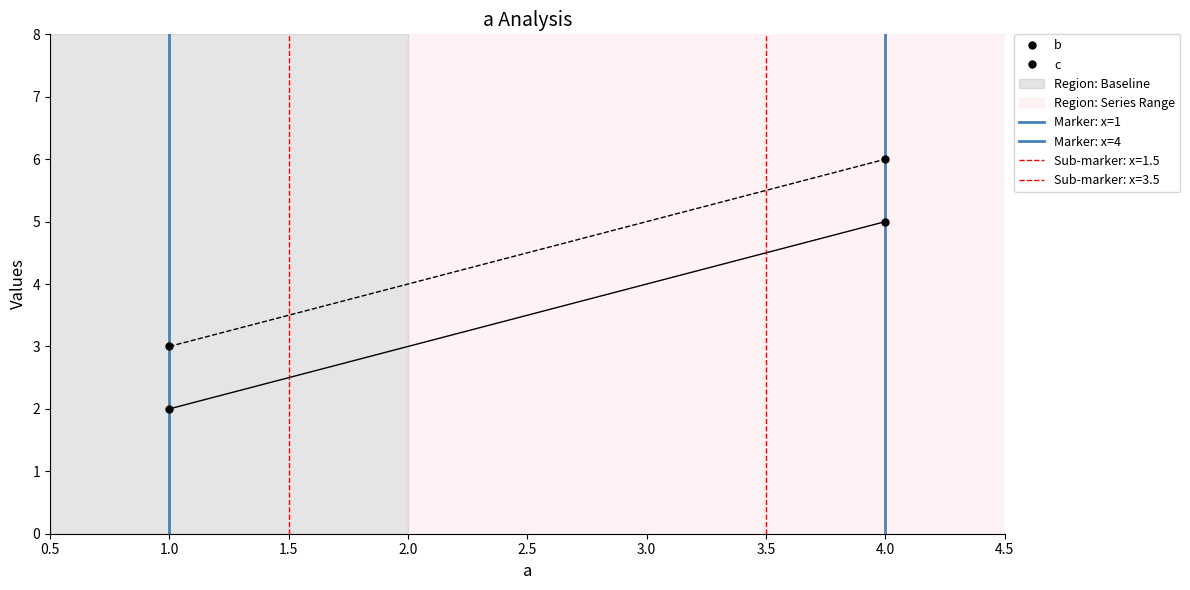

Which series has the largest total across all categories?

c